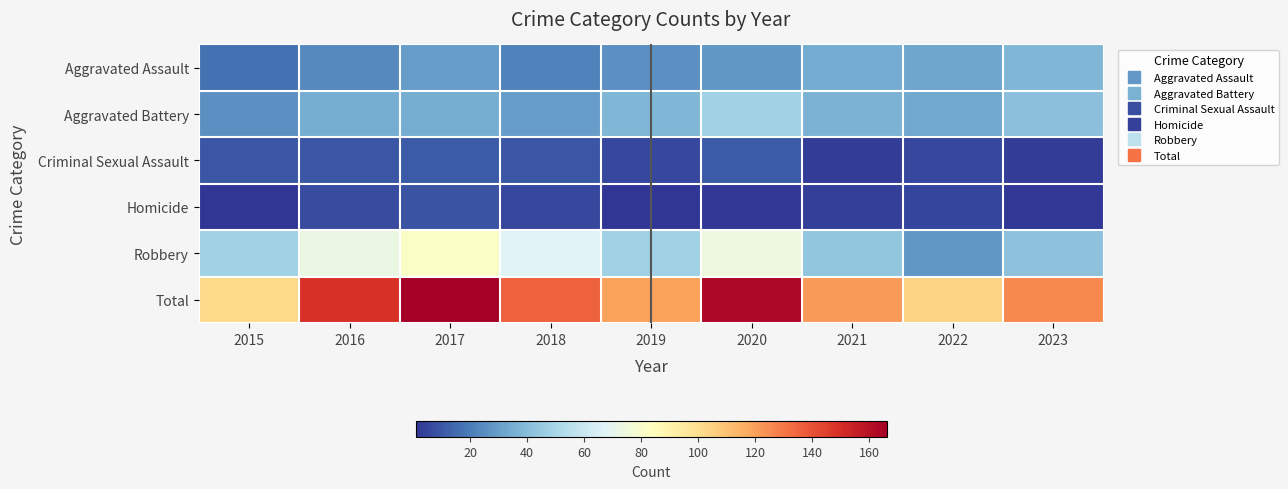

What is the total value across all series at 2023?

252